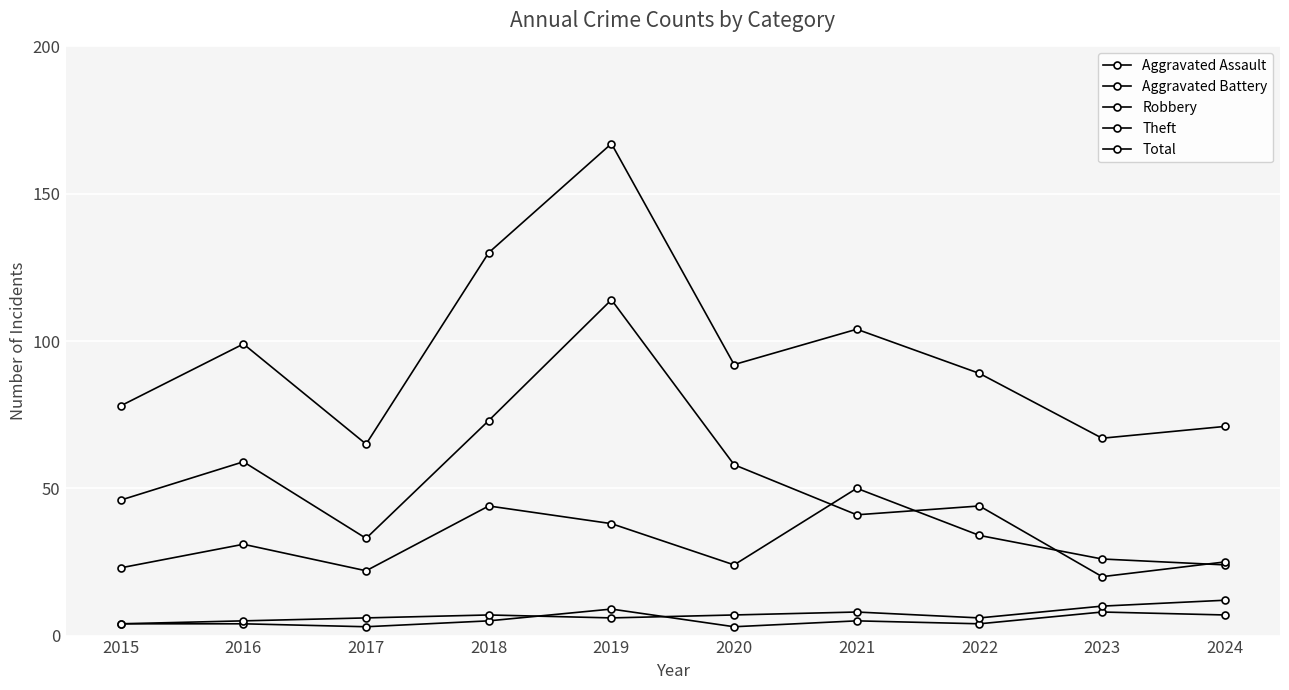

The value of Aggravated Battery at 2024 is 12. True or false?

True